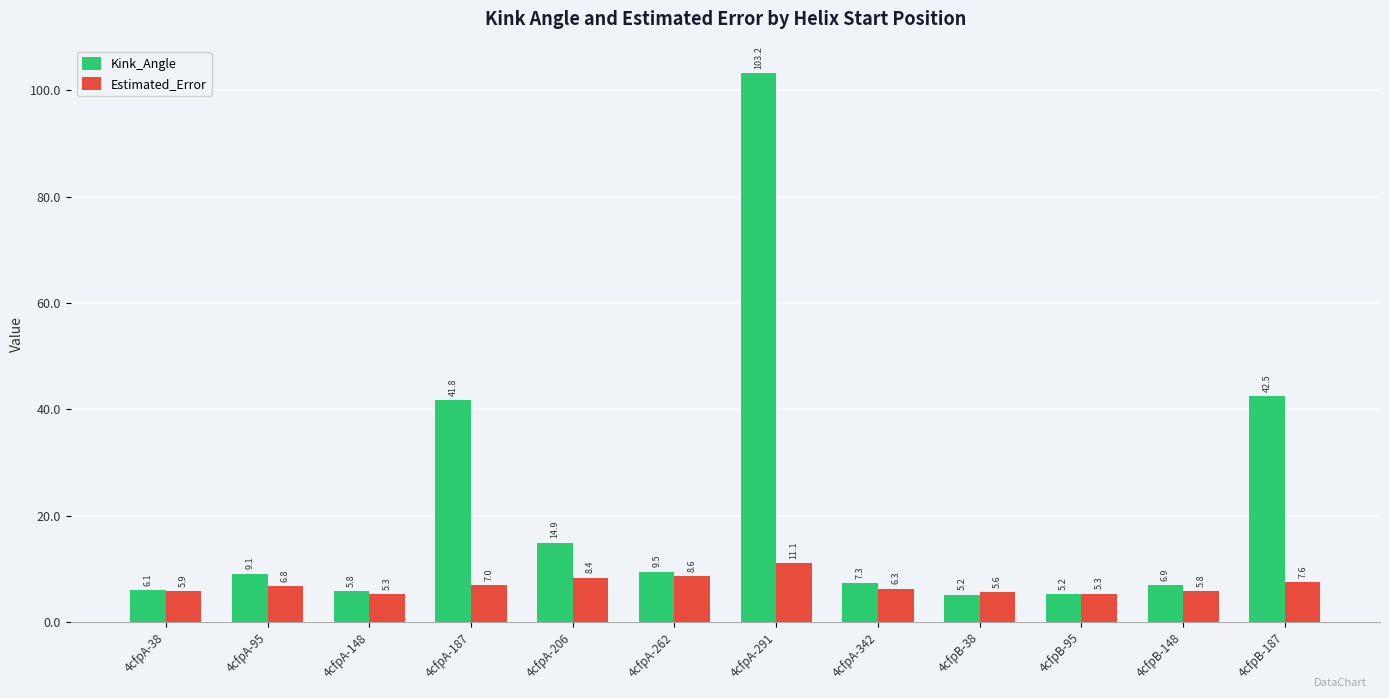

Which series has the largest range (max minus min)?

Kink_Angle